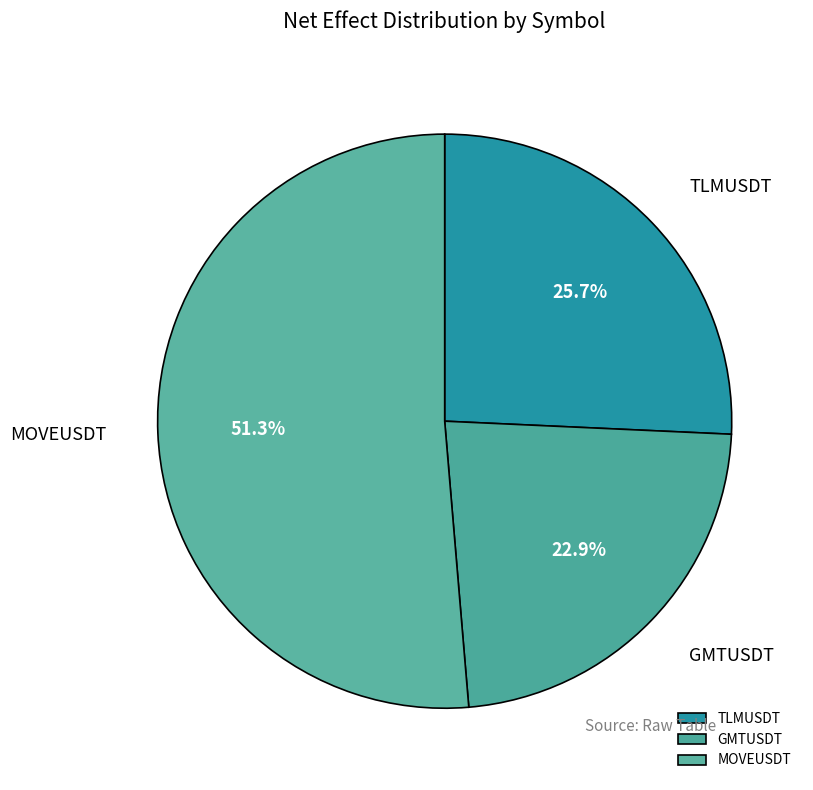

Which category has the smallest portion of the pie?

GMTUSDT